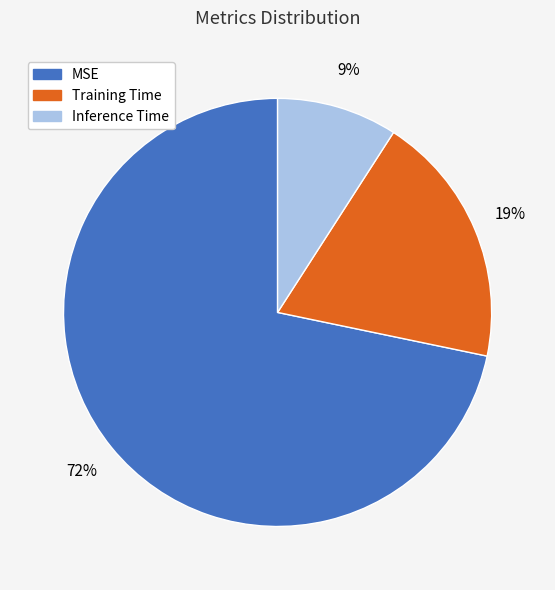

To the nearest percent, what is the difference between the MSE and Inference Time slice percentages?

63%